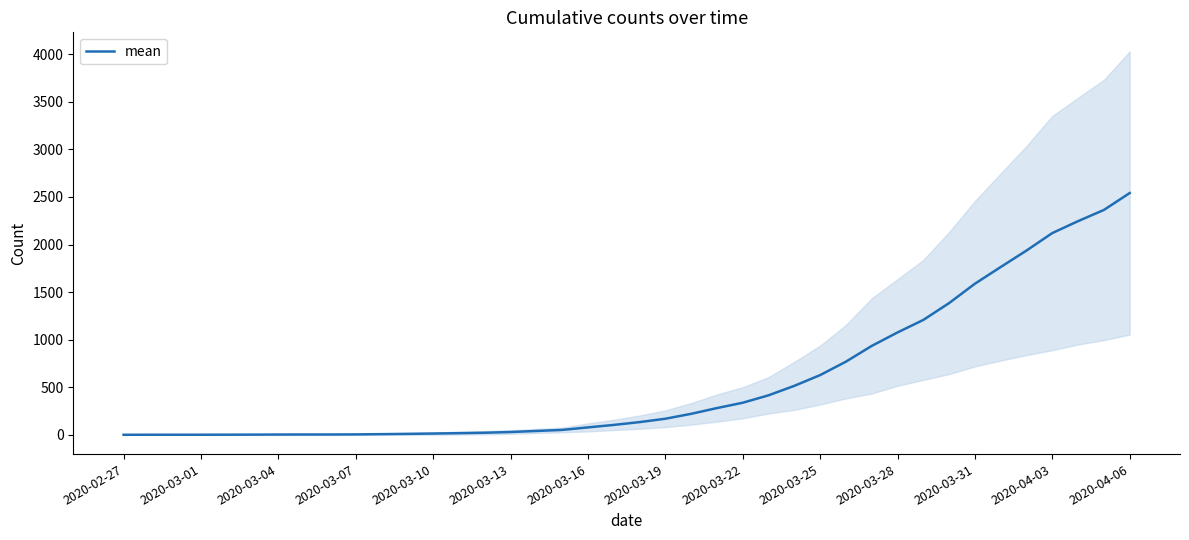

What is the value of the 5th point from the left?

2.5